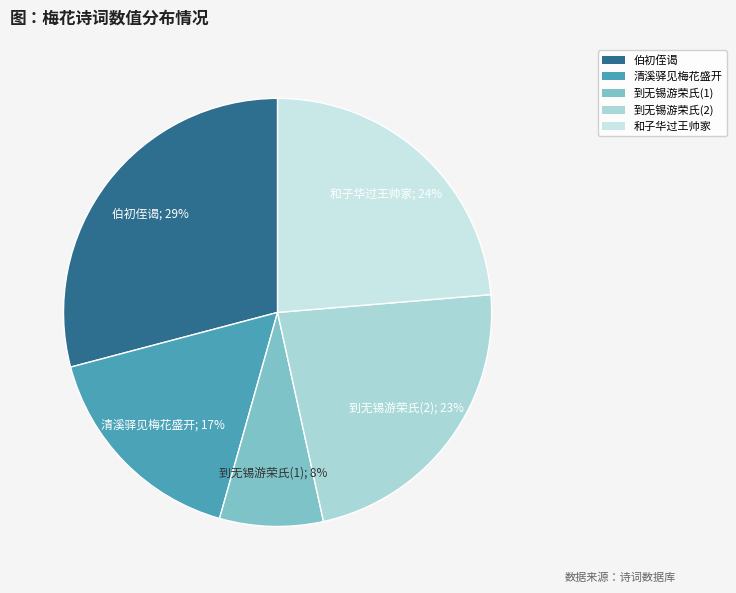

How many slices are in this pie chart?

5